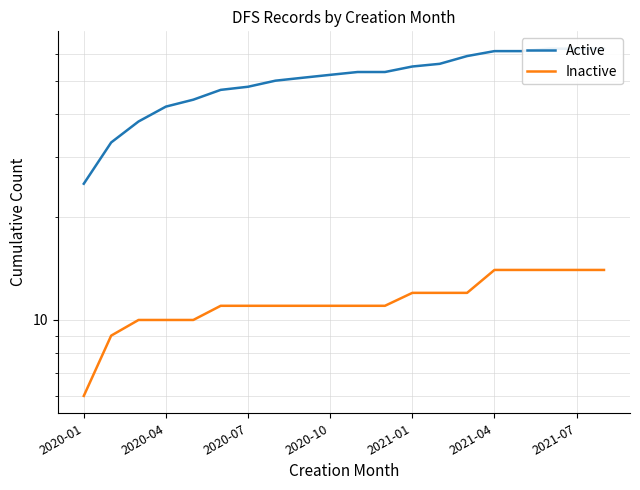

Which has a higher value, 13 or 12?

13